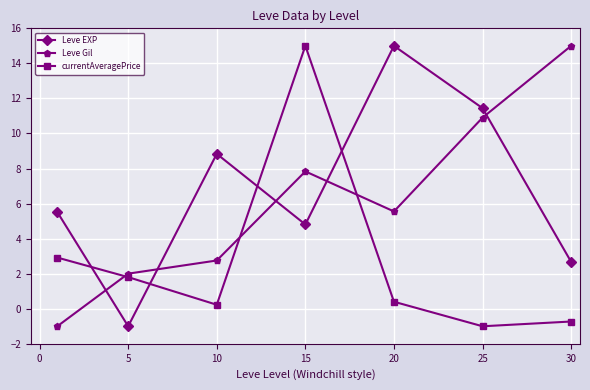

How many intersections are there between currentAveragePrice and Leve EXP?

4